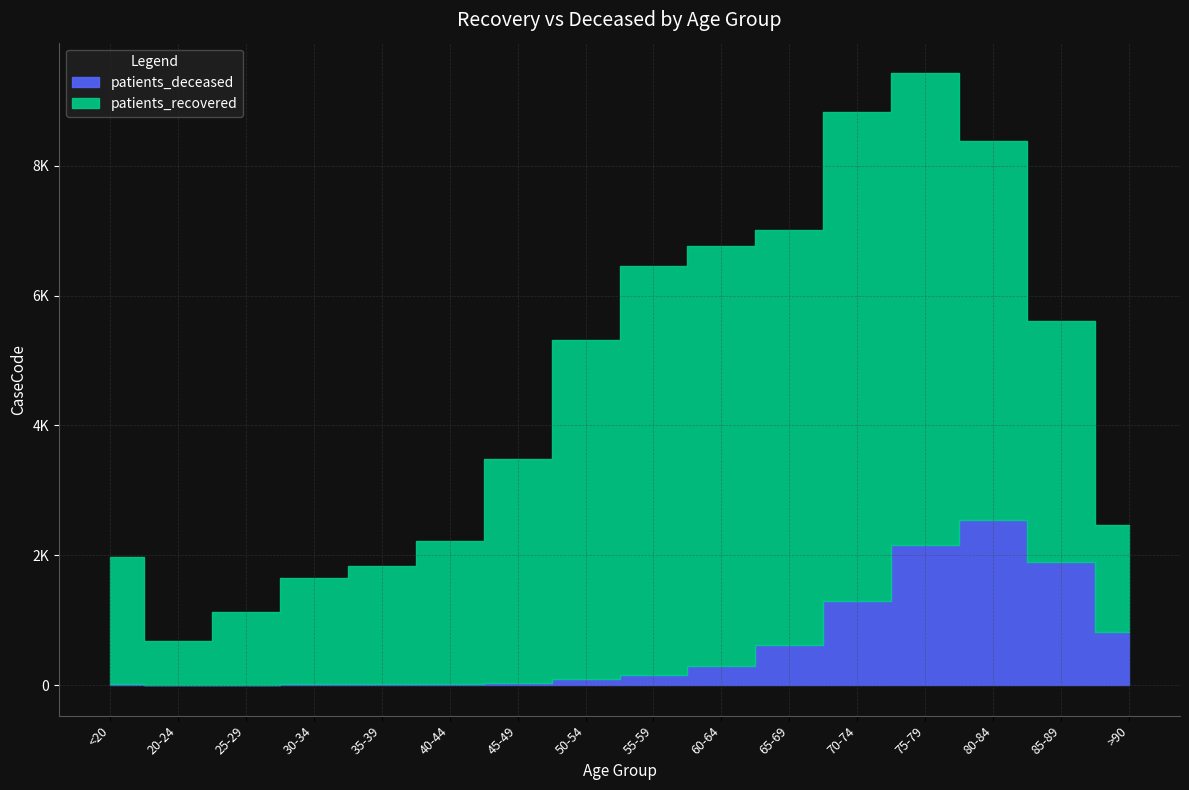

At how many categories does at least one series exceed 4132?

7